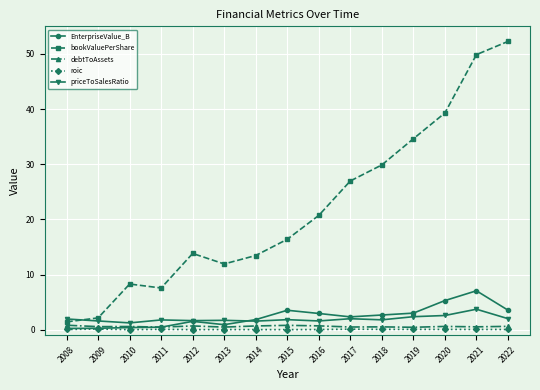

True or false: EnterpriseValue_B and bookValuePerShare cross at least once.

False